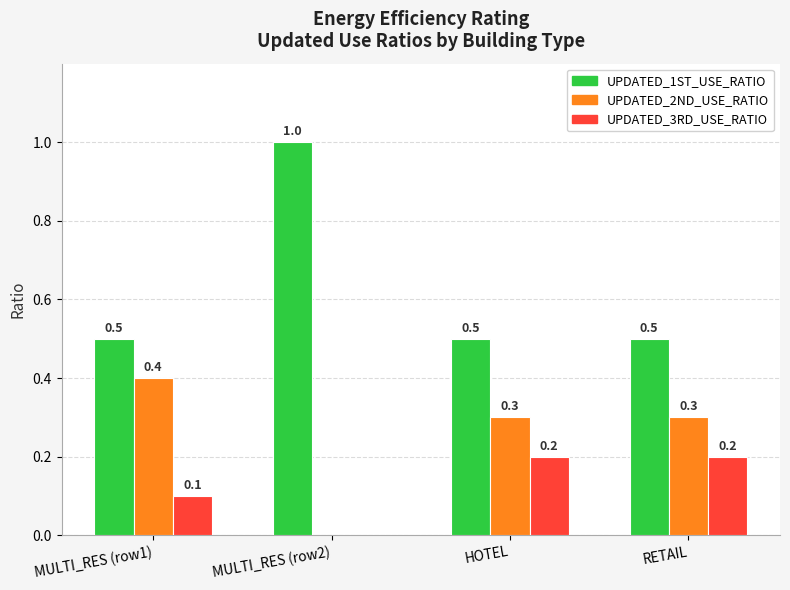

Does the chart contain stacked bars?

No